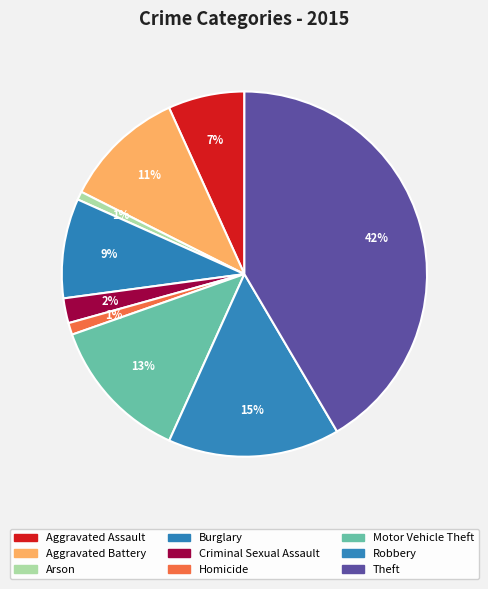

True or false: Aggravated Battery accounts for 11% of the total.

True